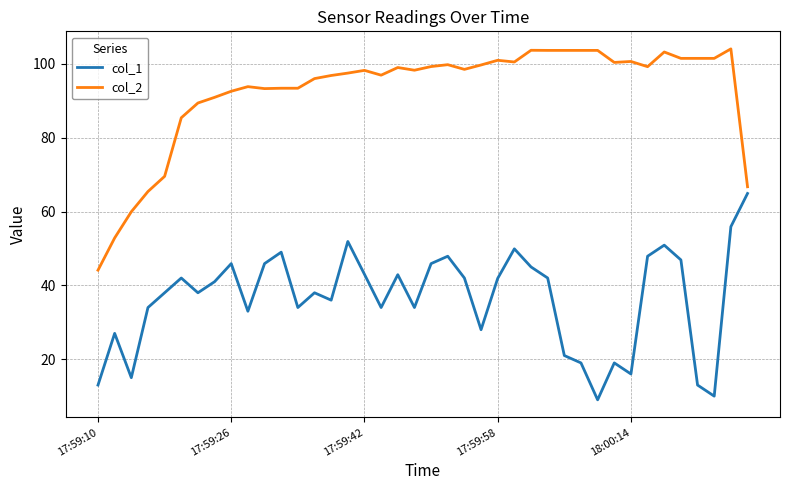

Which series has the largest total across all categories?

col_2